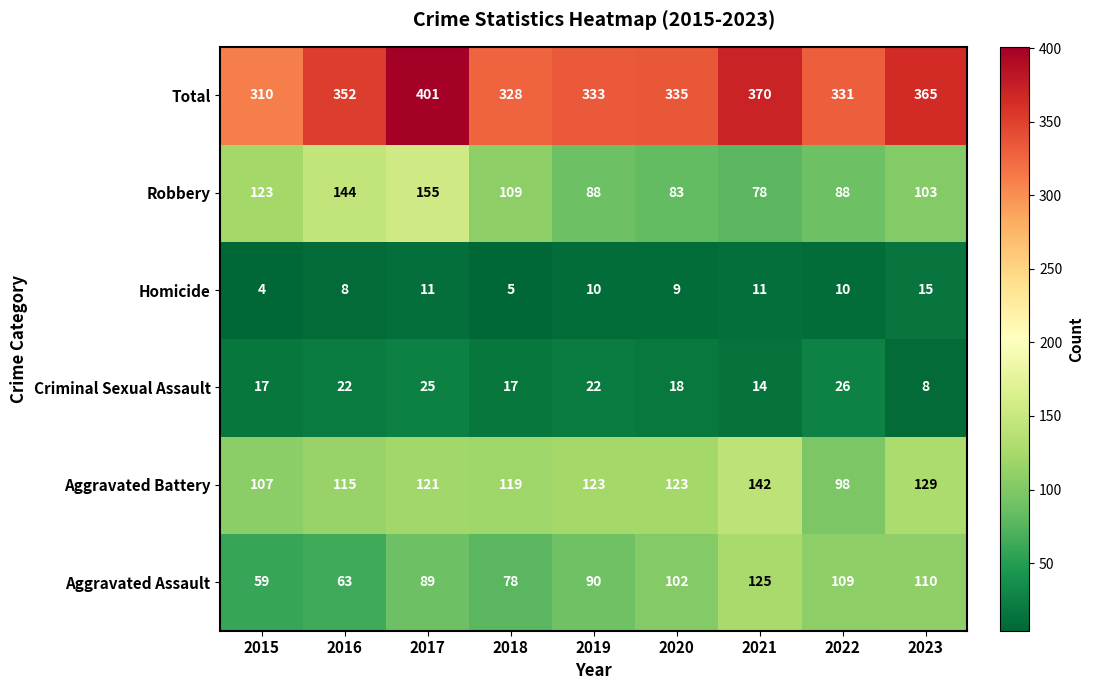

Rank the series by their maximum value, from lowest to highest.

Homicide, Criminal Sexual Assault, Aggravated Assault, Aggravated Battery, Robbery, Total